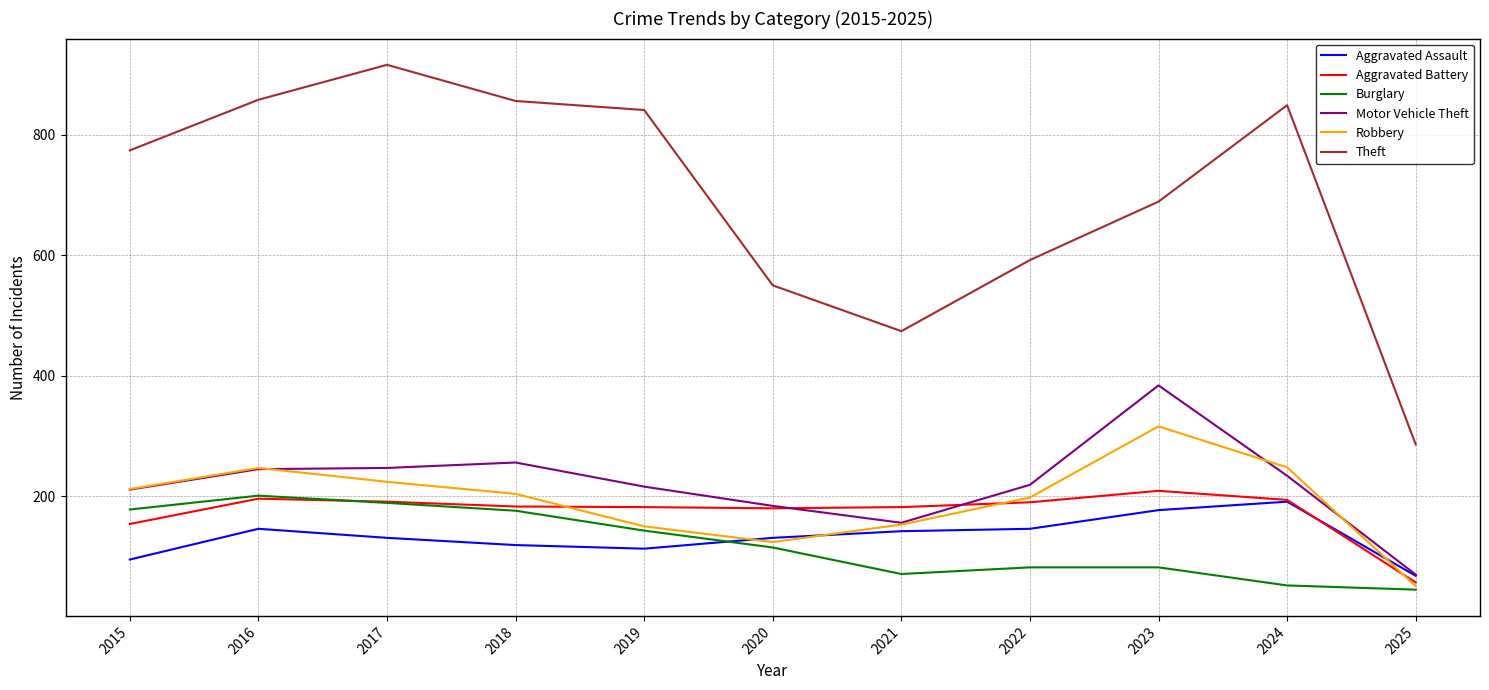

Which series changed the most between 2016 and 2023?

Theft